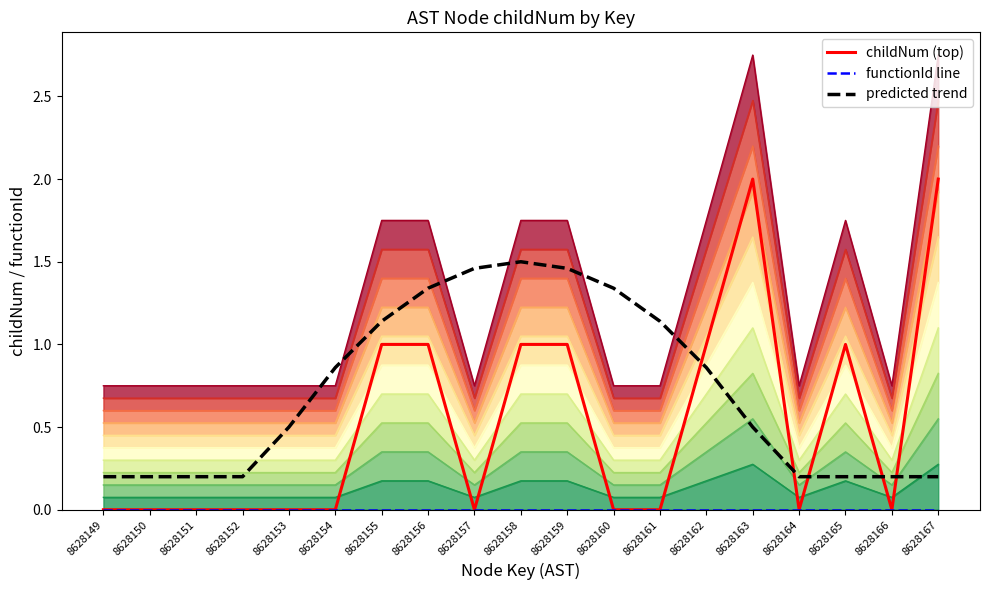

Which category has the lowest value in the predicted trend series?

8628149